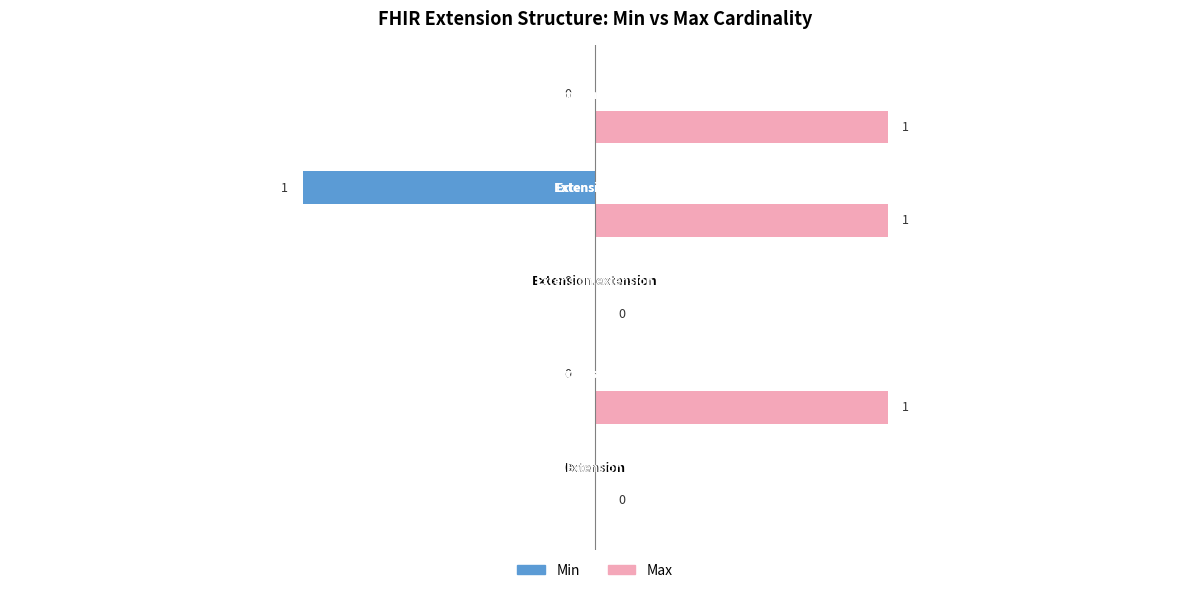

Which series has the largest total across all categories?

Max